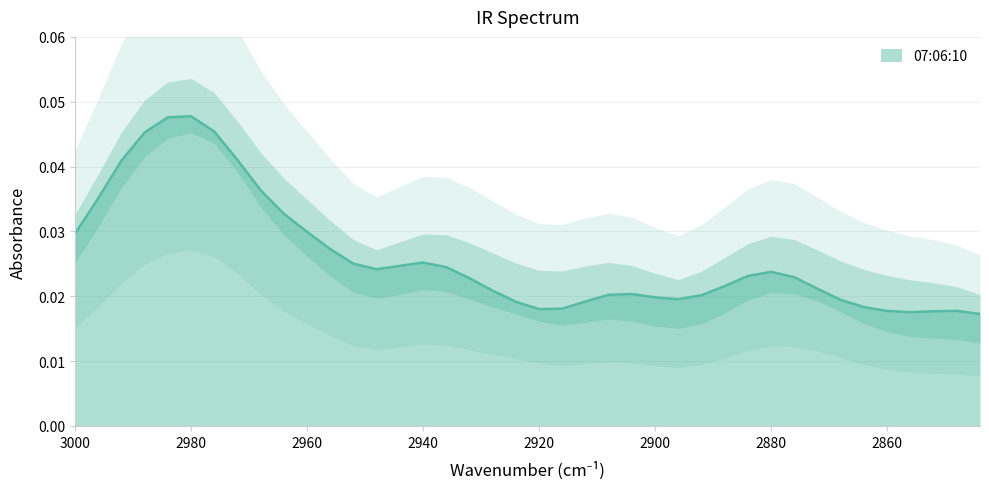

Count the number of categories in the chart.

40